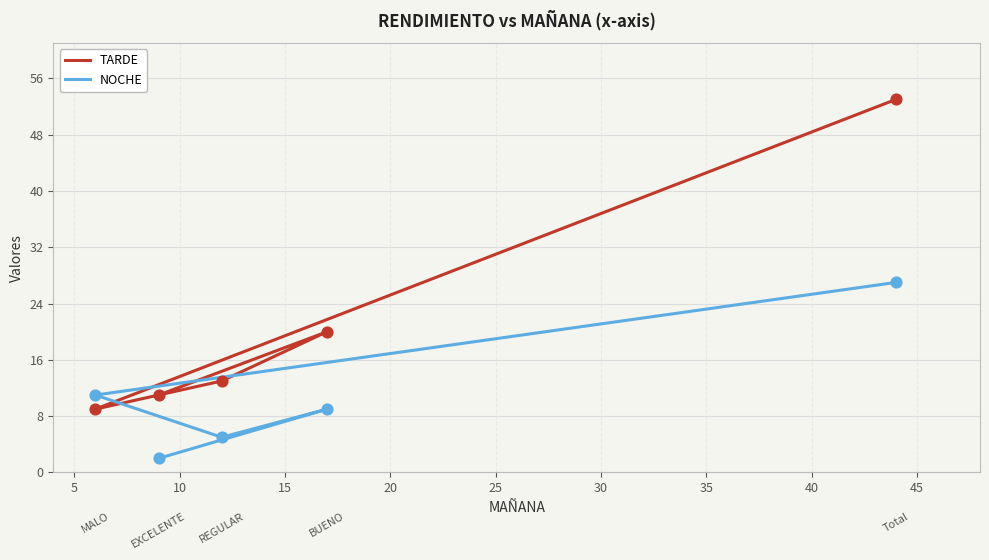

Which series contains the highest Y value?

TARDE